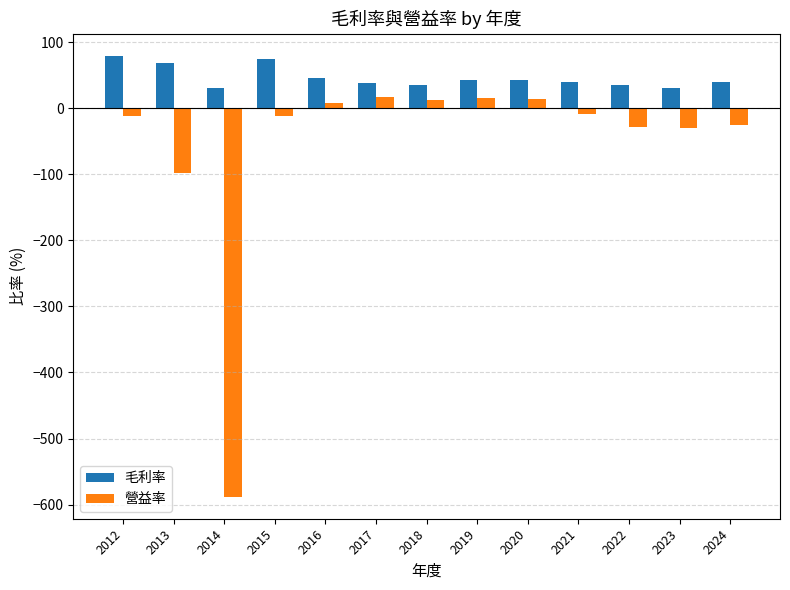

Which series has the widest spread of values?

營益率